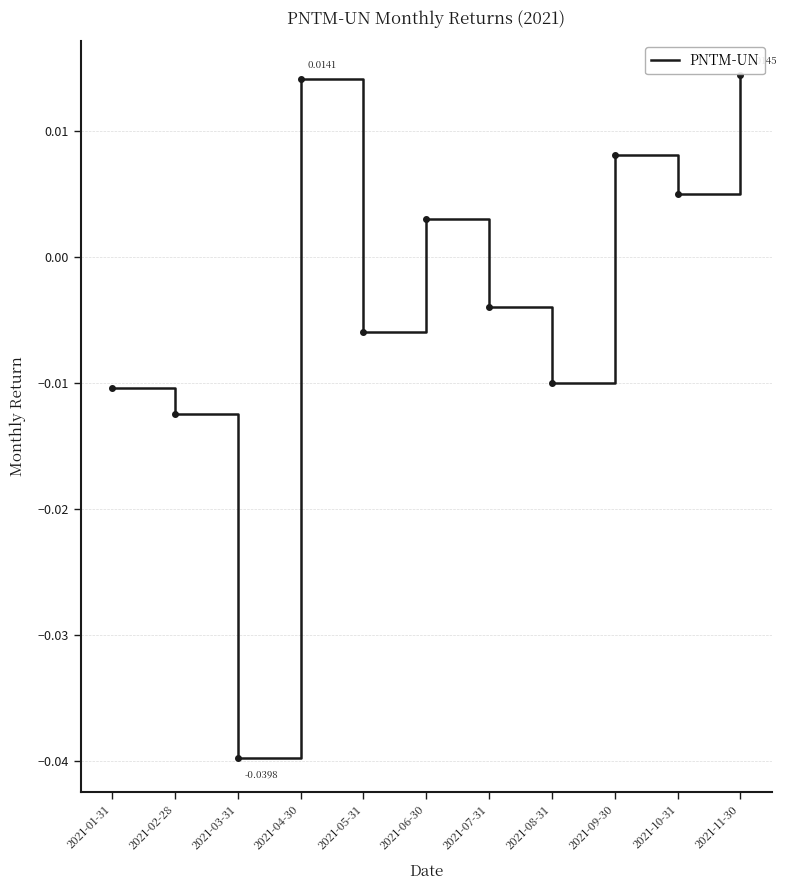

How many lines are shown in the chart?

1